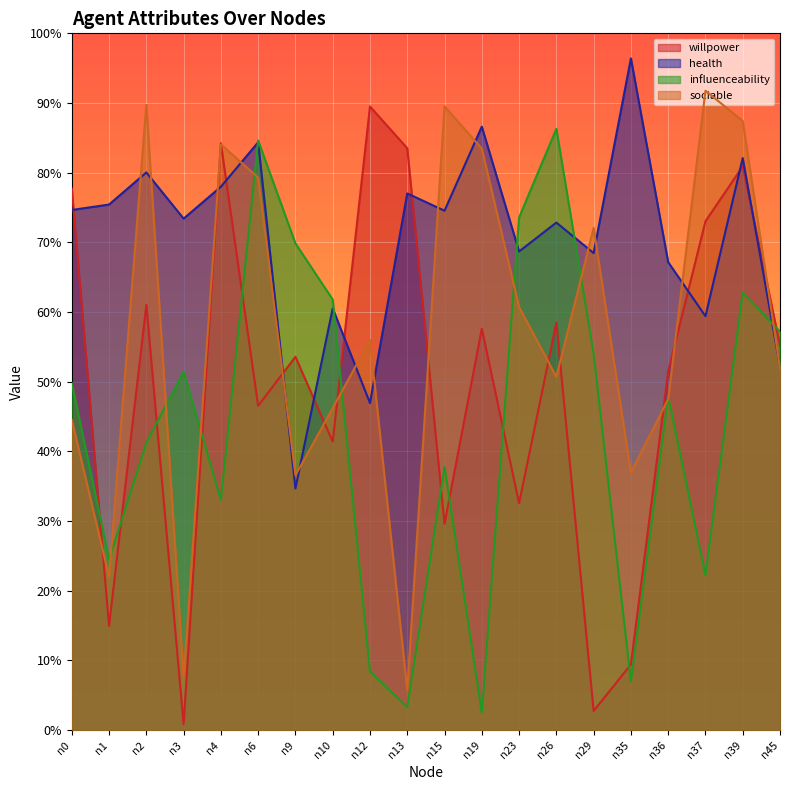

Which series has the widest spread of values?

willpower